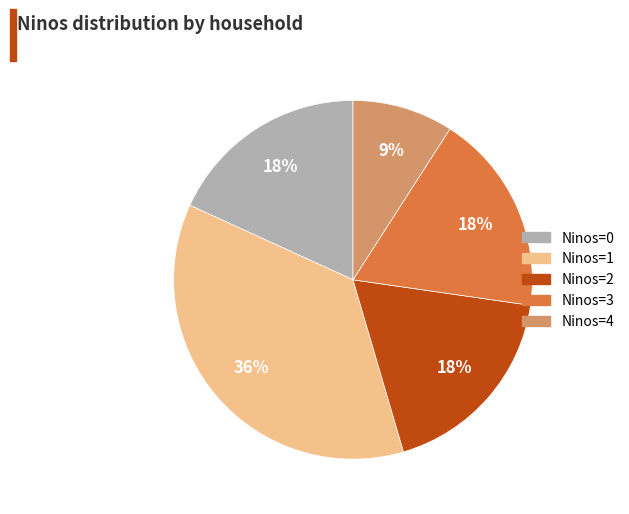

To the nearest percent, what is the difference between the largest and smallest slice percentages?

27%